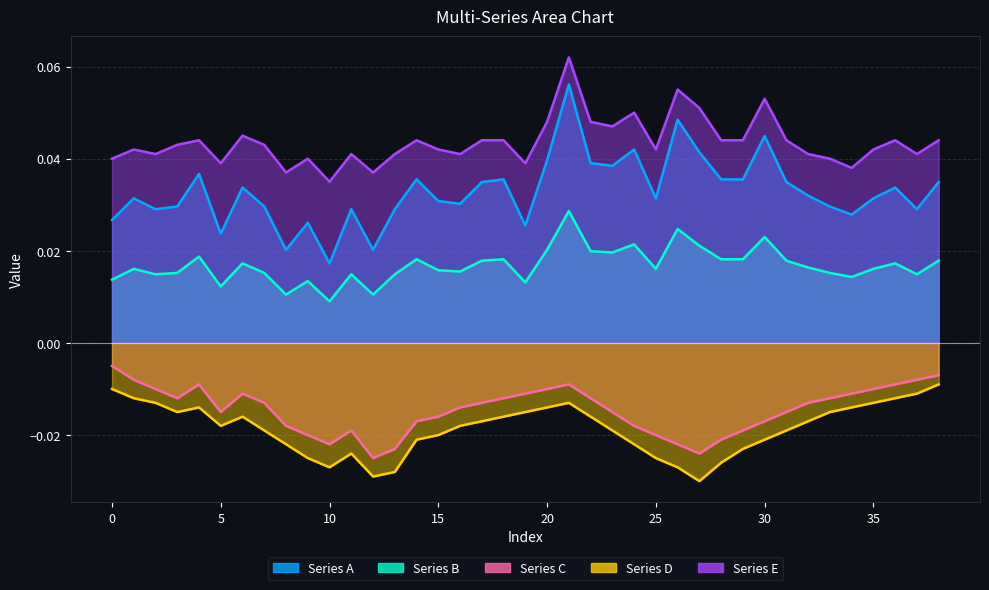

Which has a higher value, 20 or 6?

20